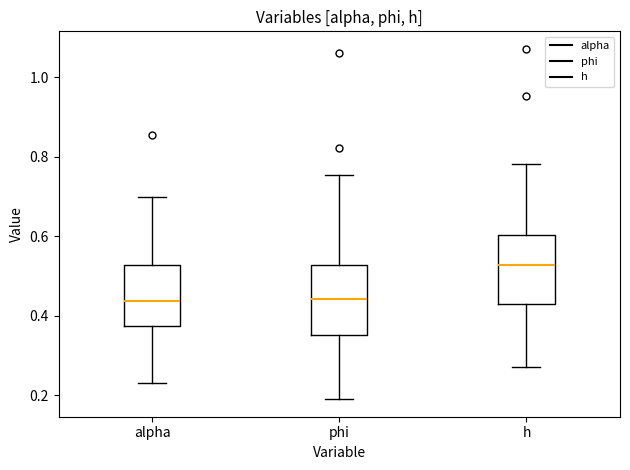

Reading left to right, transcribe this box plot: for each box, give where its median line is, the range the box spans, and where its two whiskers end, as read against the y-axis. The values are not printed on the chart, so give them approximately, as read against the axis.

alpha: median 0.44, box 0.38 to 0.52, whiskers 0.24 to 0.70
phi: median 0.44, box 0.36 to 0.52, whiskers 0.20 to 0.76
h: median 0.52, box 0.42 to 0.60, whiskers 0.28 to 0.78